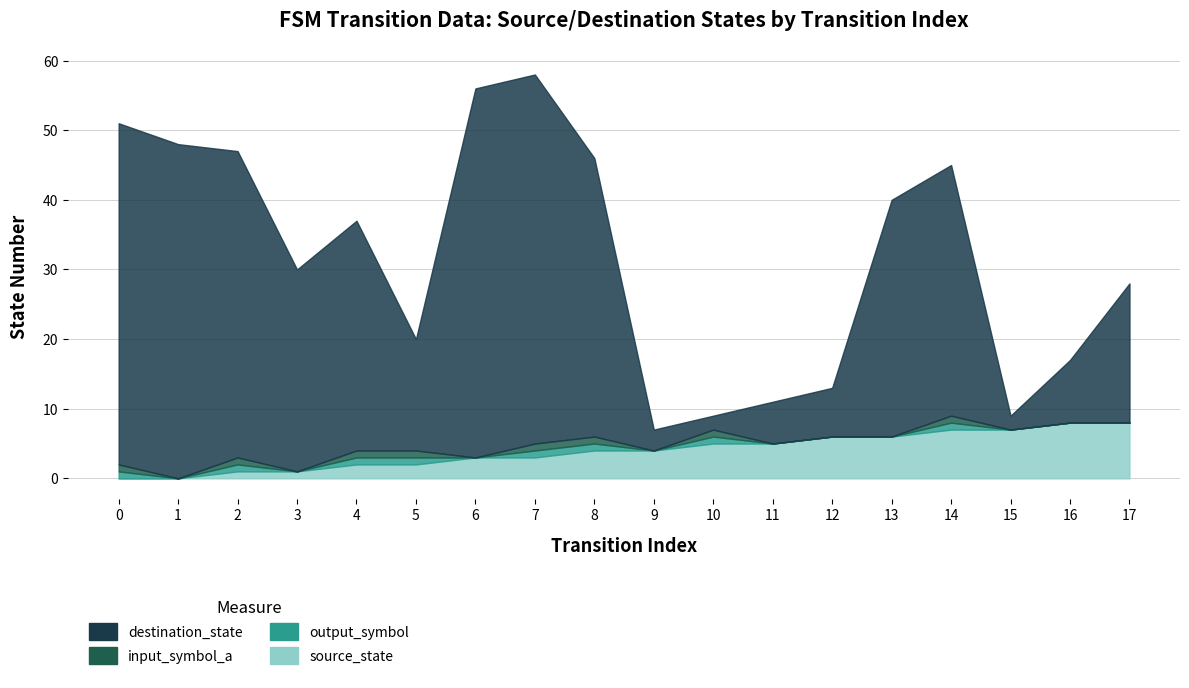

In destination_state, how many points are lower than both neighbors (excluding endpoints)?

4